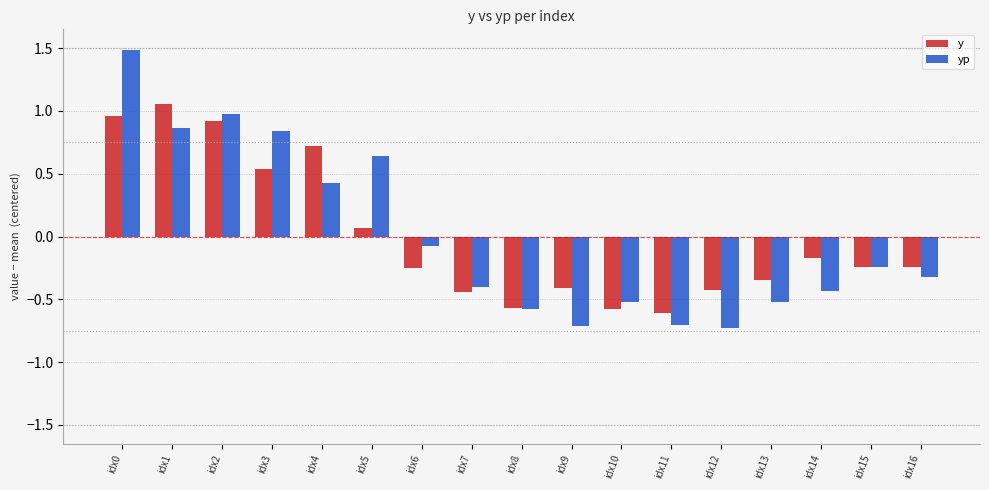

Which series has the largest range (max minus min)?

yp